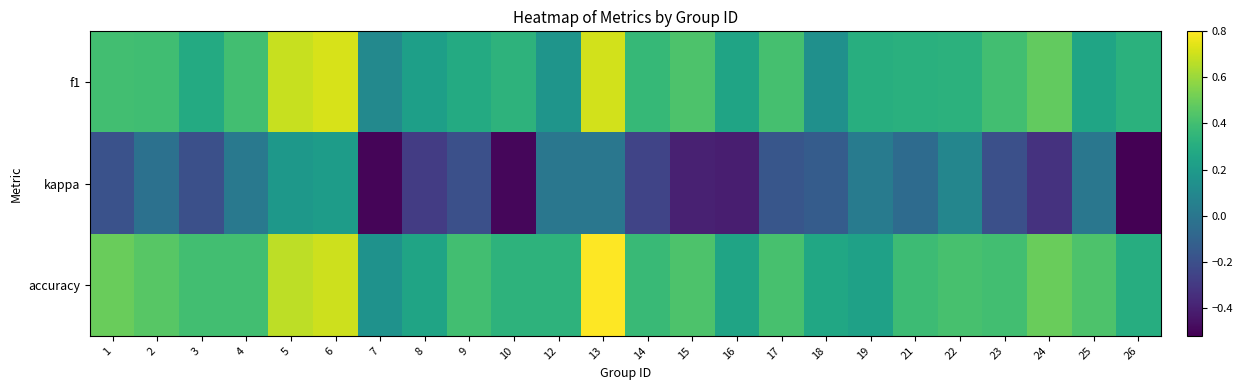

At which category is the sum across all series the highest?

6